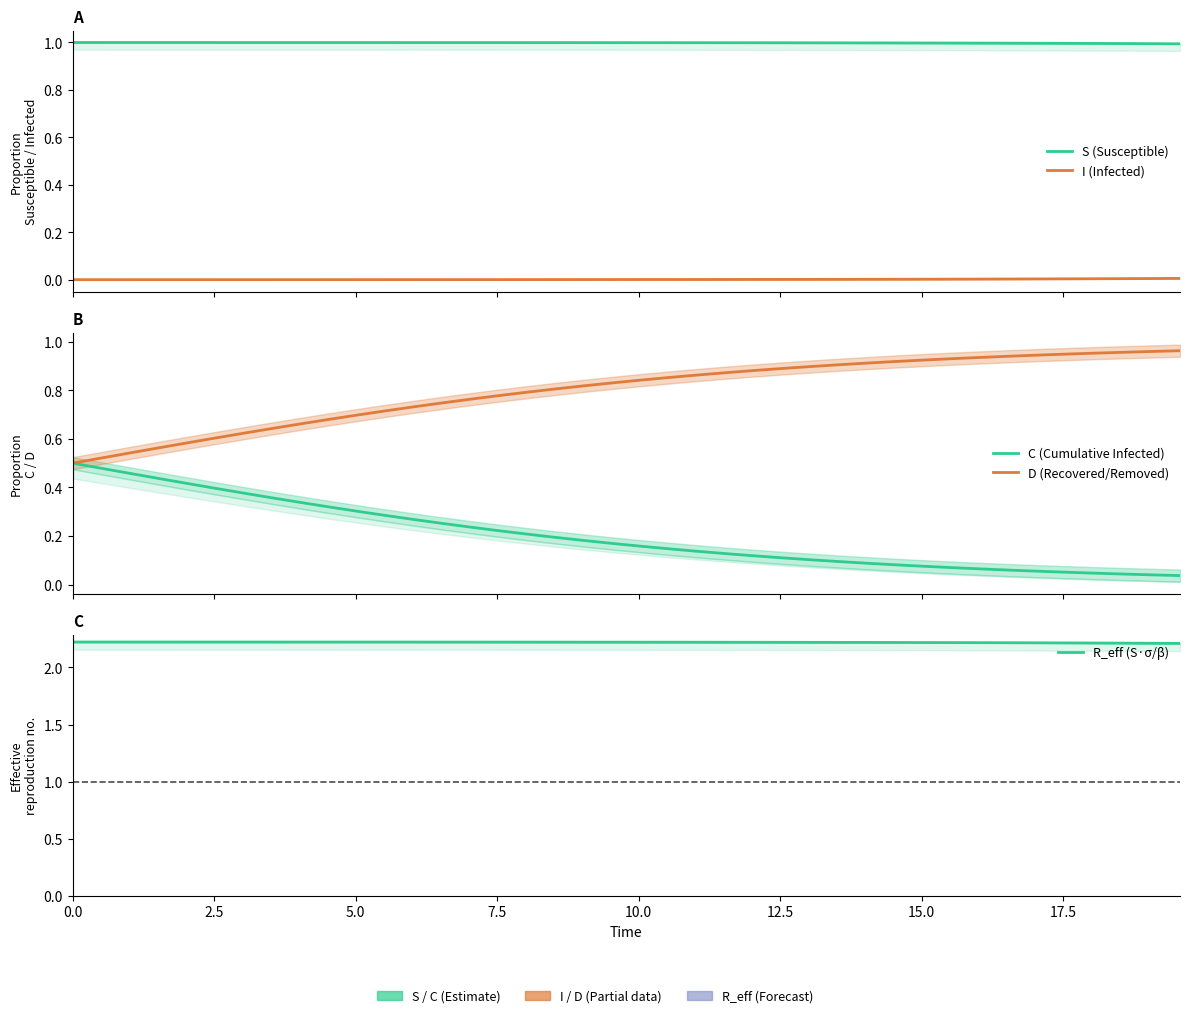

How many categories are shown in the chart?

40